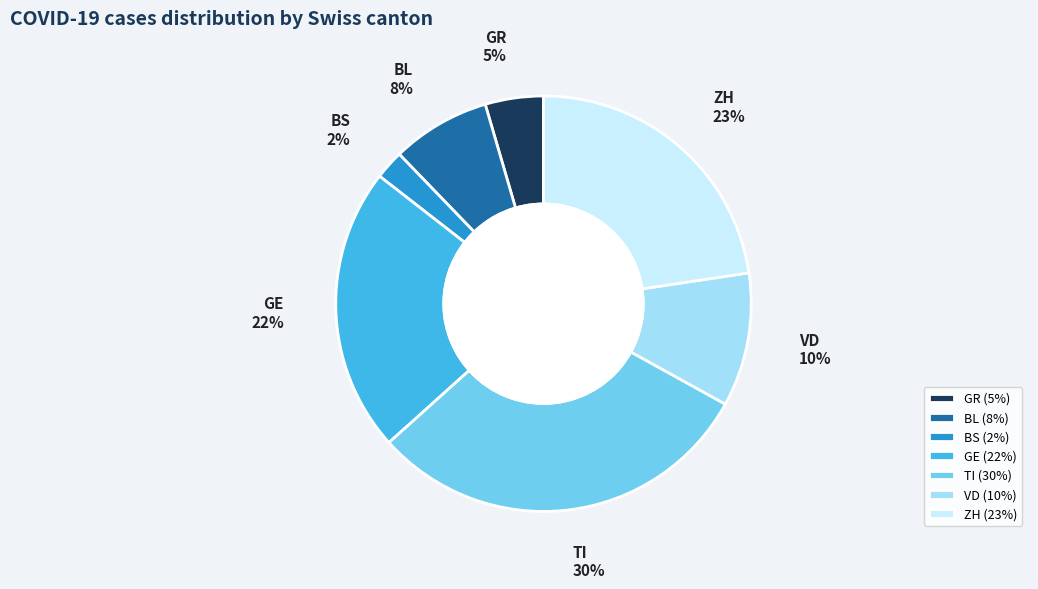

To the nearest percent, what is the average slice percentage?

14%